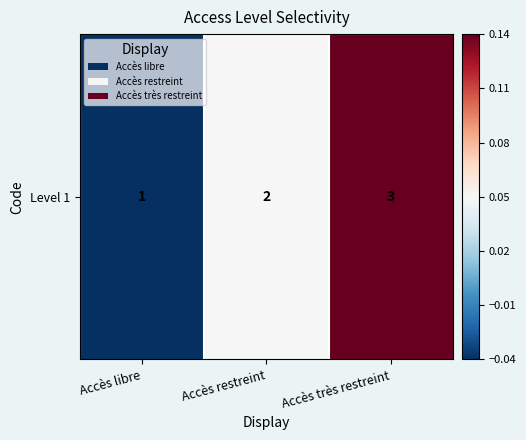

What is the average value?

0.1